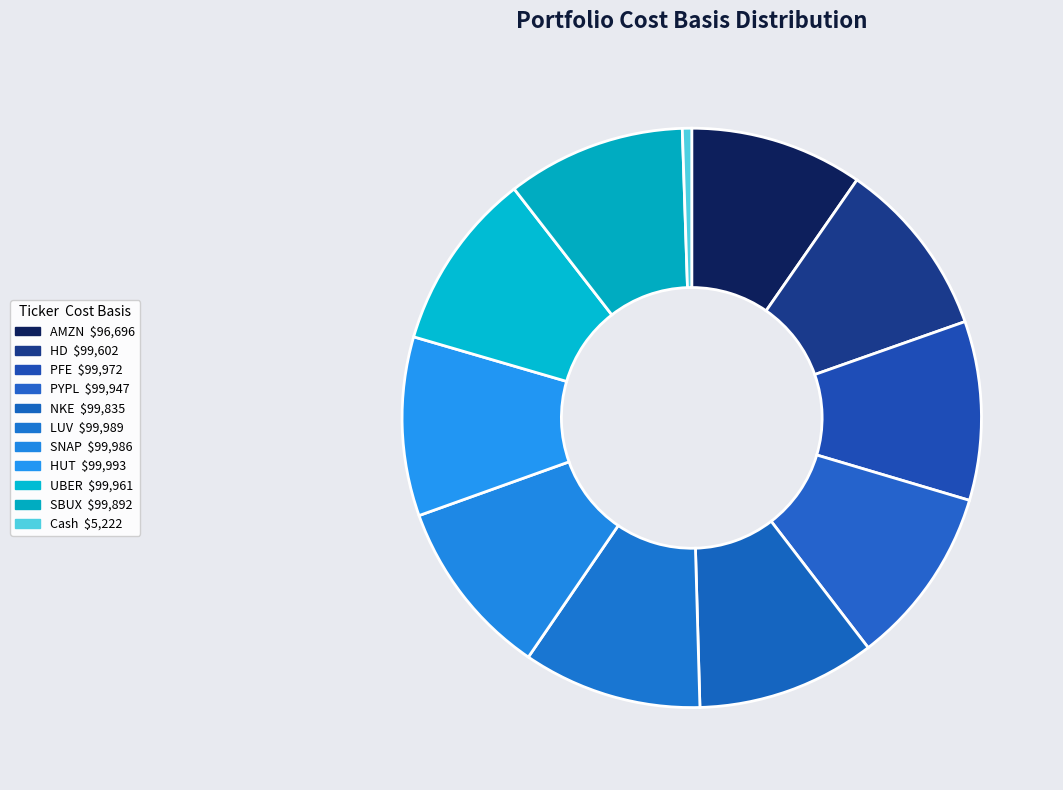

To the nearest percent, what portion does LUV represent?

10%